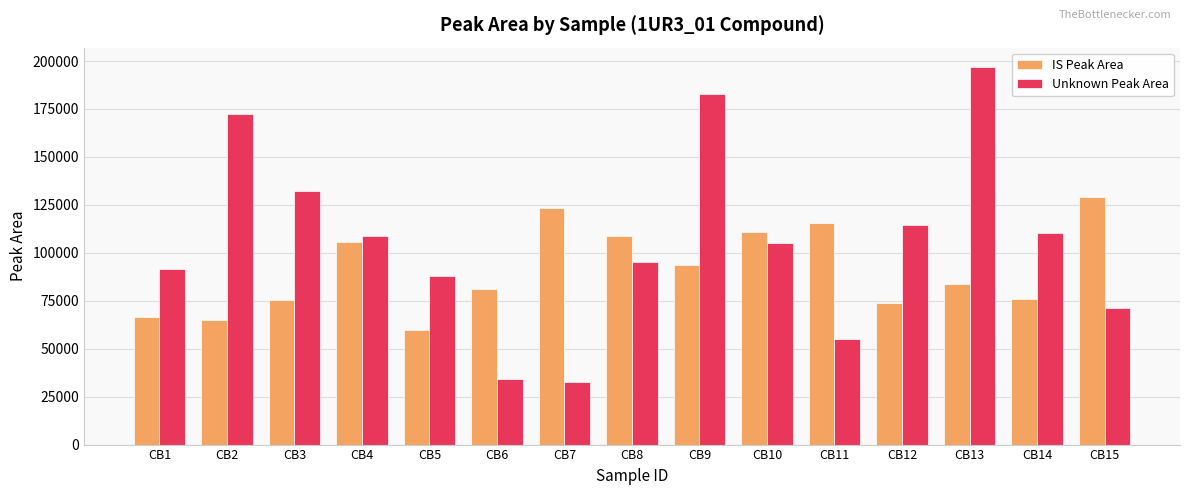

Rank the series at CB7 from lowest to highest value.

Unknown Peak Area, IS Peak Area